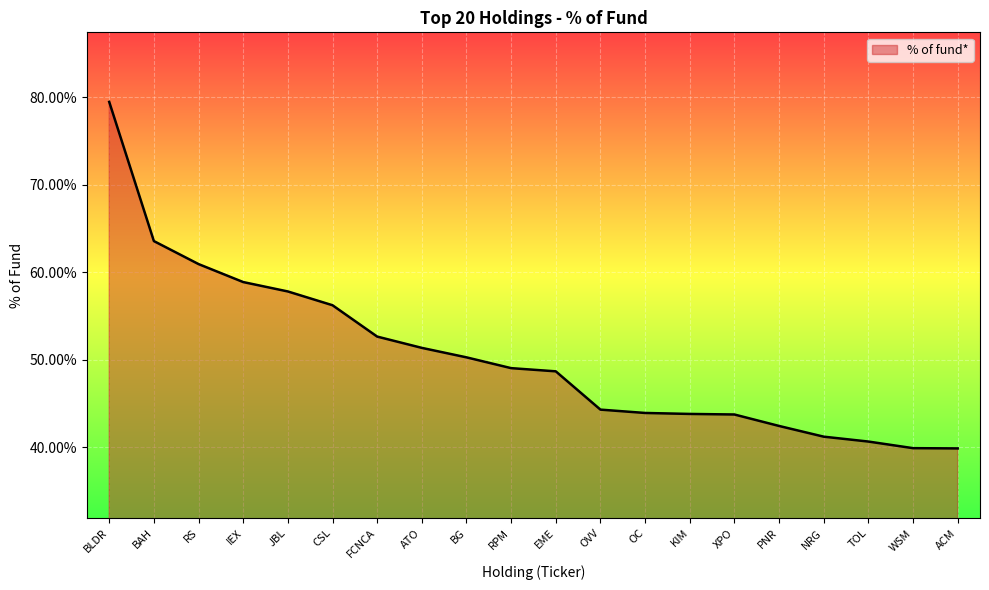

Is this an area chart (filled region under the line)?

Yes